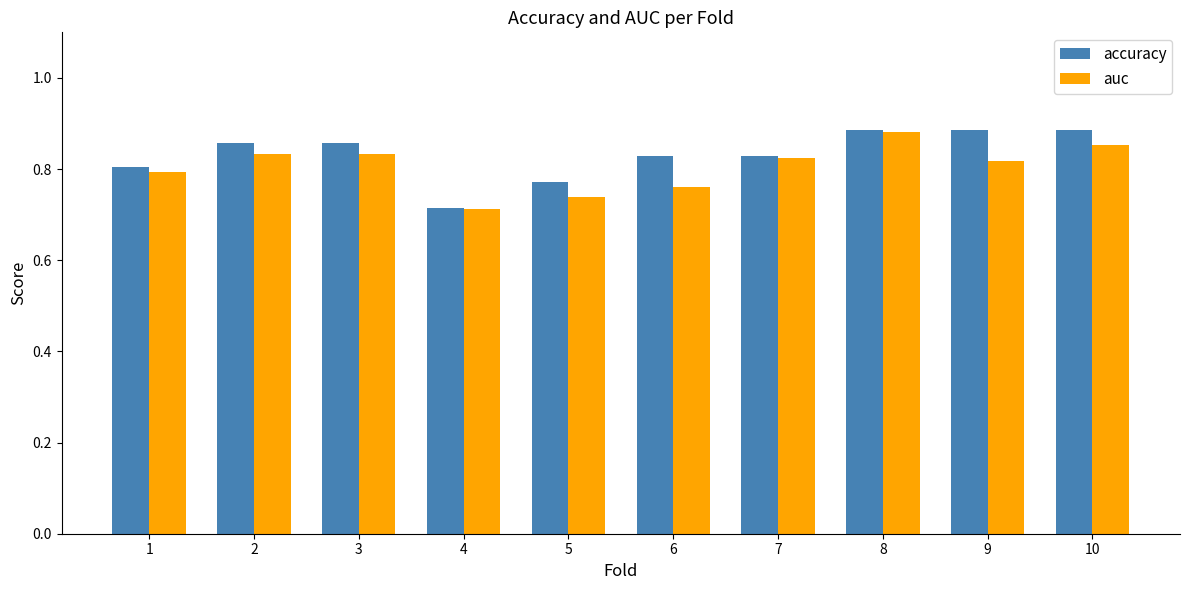

Is it true that auc equals 1.2 at 5?

False